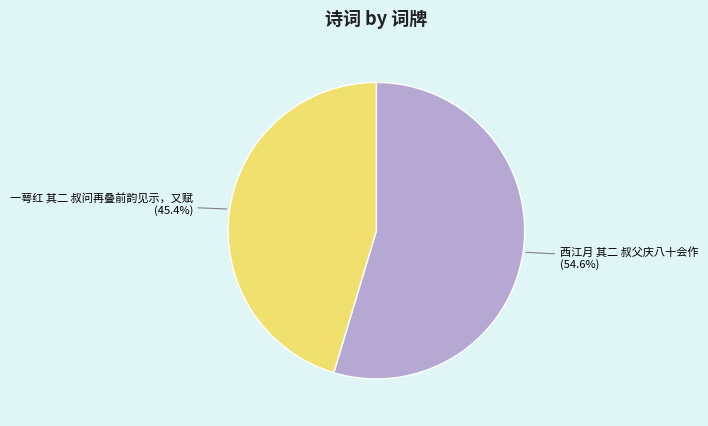

What is the largest slice in the pie chart?

西江月 其二 叔父庆八十会作